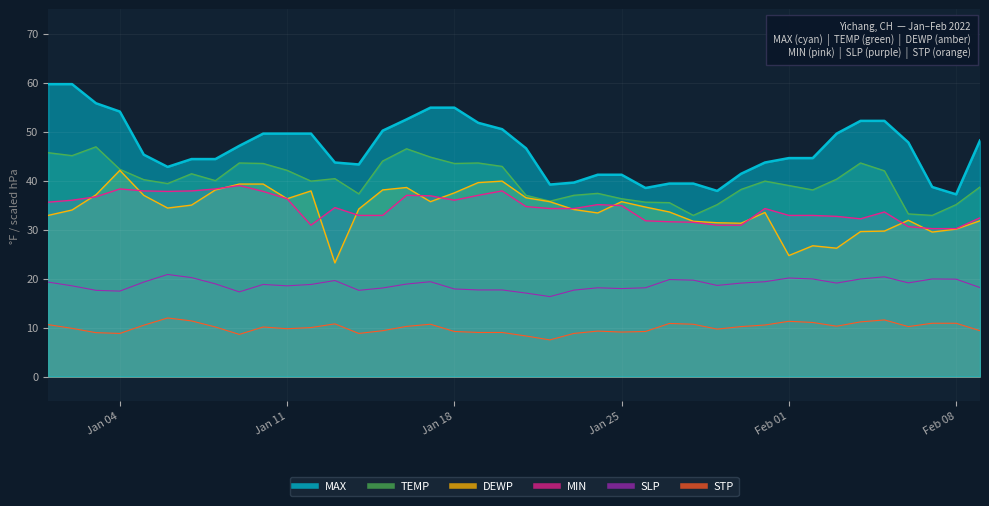

True or false: DEWP has more than 1 points higher than both neighbors.

True